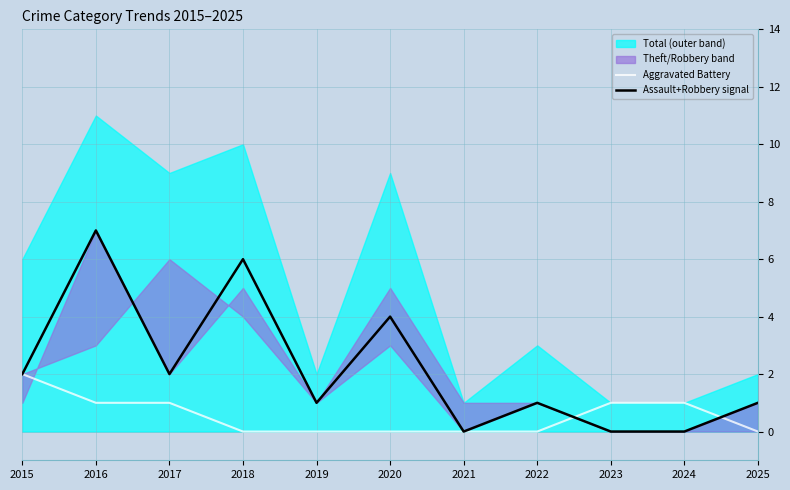

Which series ends up on top after the final intersection of Aggravated Battery and Assault+Robbery signal?

Assault+Robbery signal